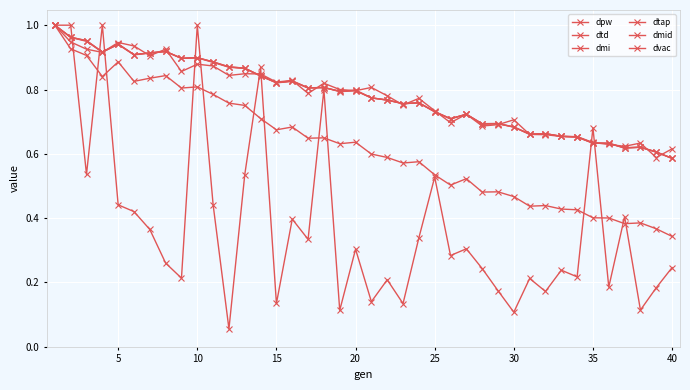

Which series has the widest spread of values?

dvac